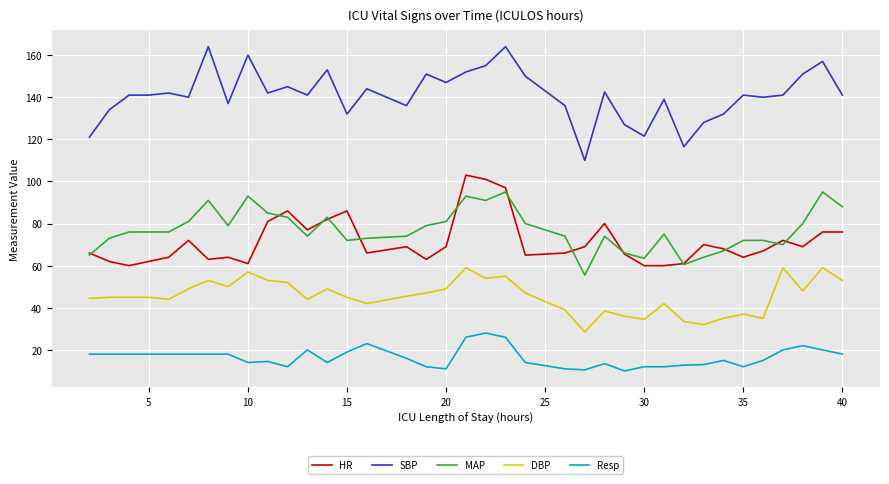

True or false: Resp and HR cross at least once.

False